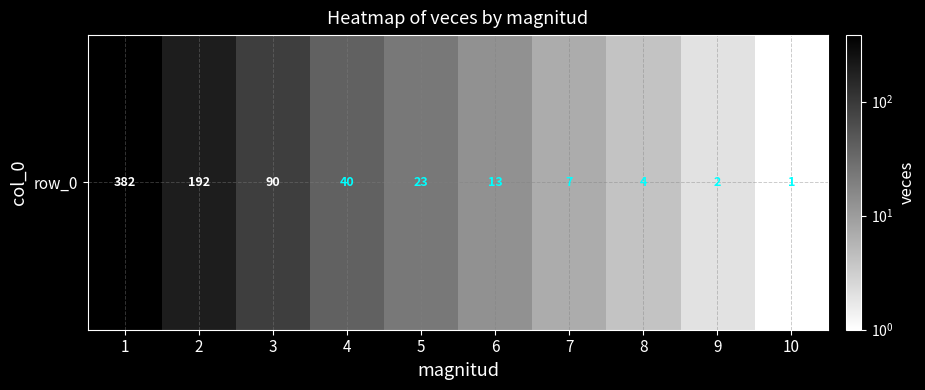

Count the number of categories in the chart.

10